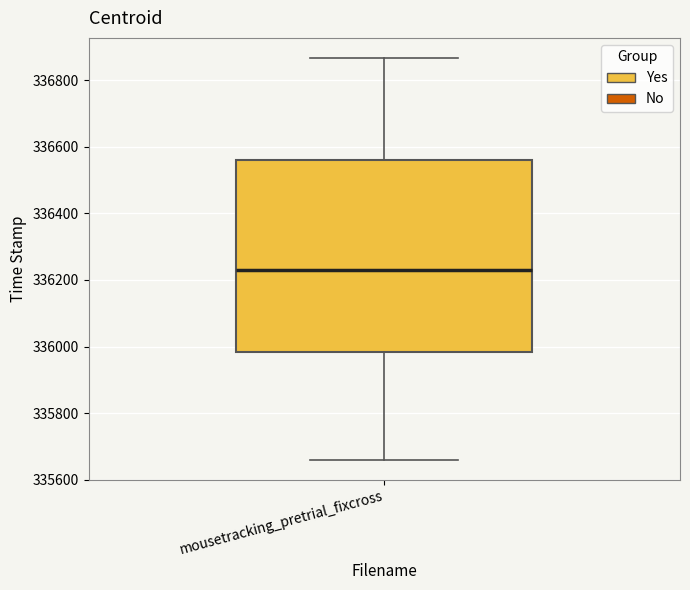

Transcribe this box plot: give where the median line is, the range the box spans, and where the two whiskers end, as read against the y-axis. The values are not printed on the chart, so give them approximately, as read against the axis.

median 336220, box 335980 to 336560, whiskers 335660 to 336860